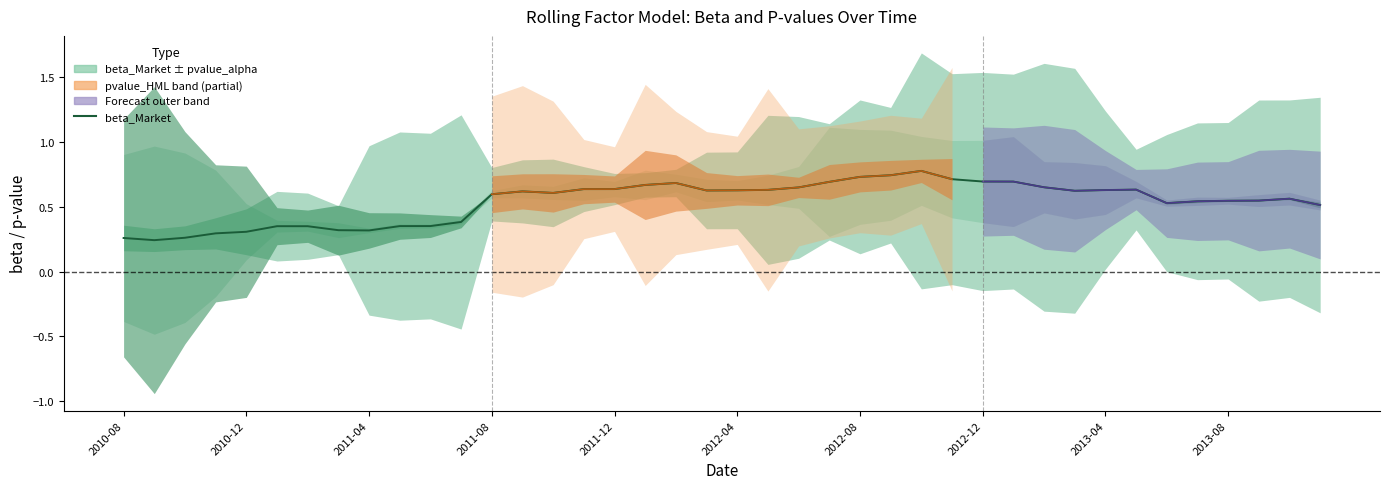

What position from the left is 2010-12?

5